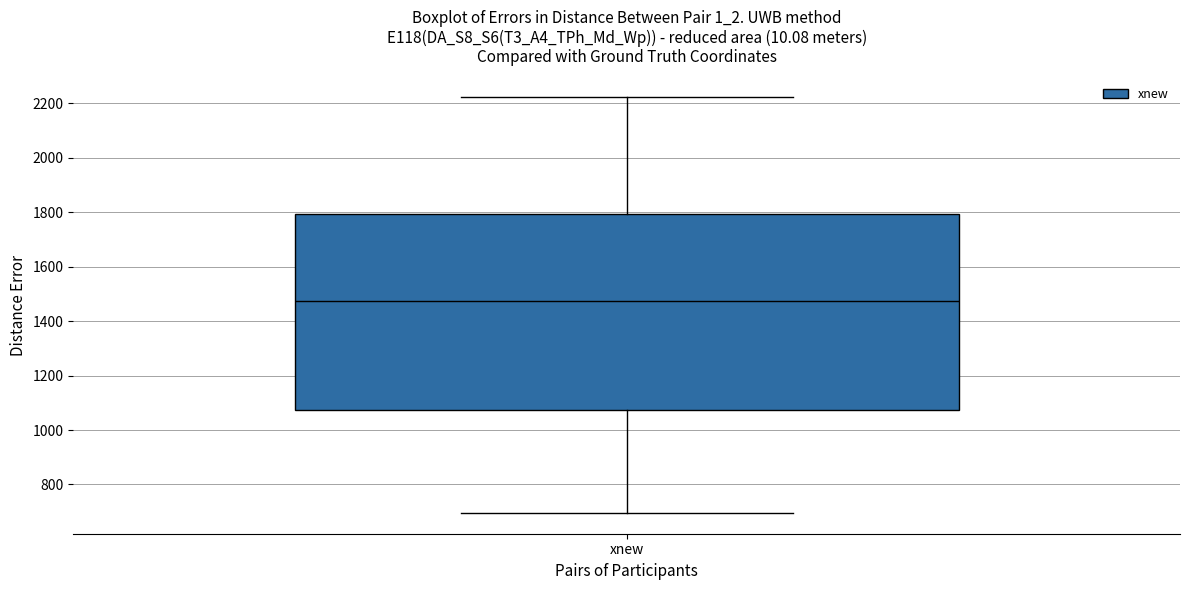

Transcribe this box plot: give where the median line is, the range the box spans, and where the two whiskers end, as read against the y-axis. The values are not printed on the chart, so give them approximately, as read against the axis.

median 1480, box 1080 to 1800, whiskers 700 to 2220